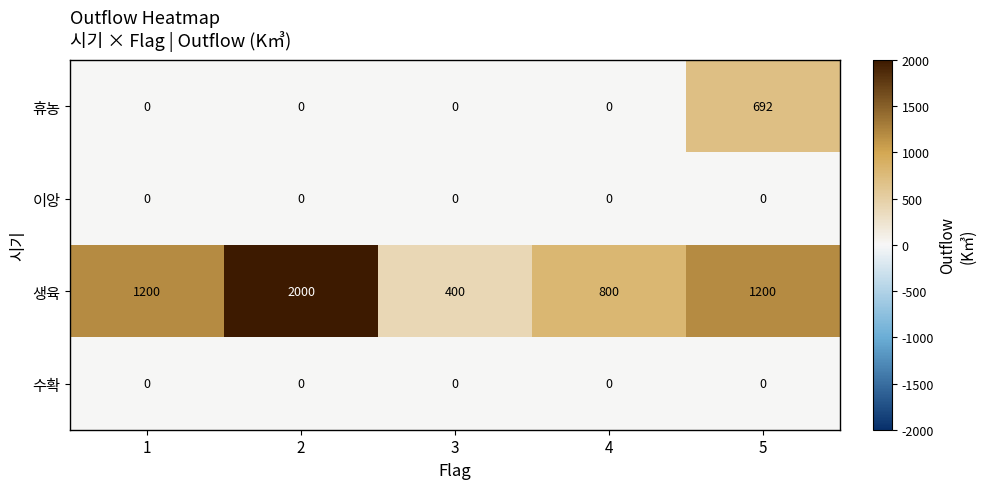

What is the total value across all series at 3?

400